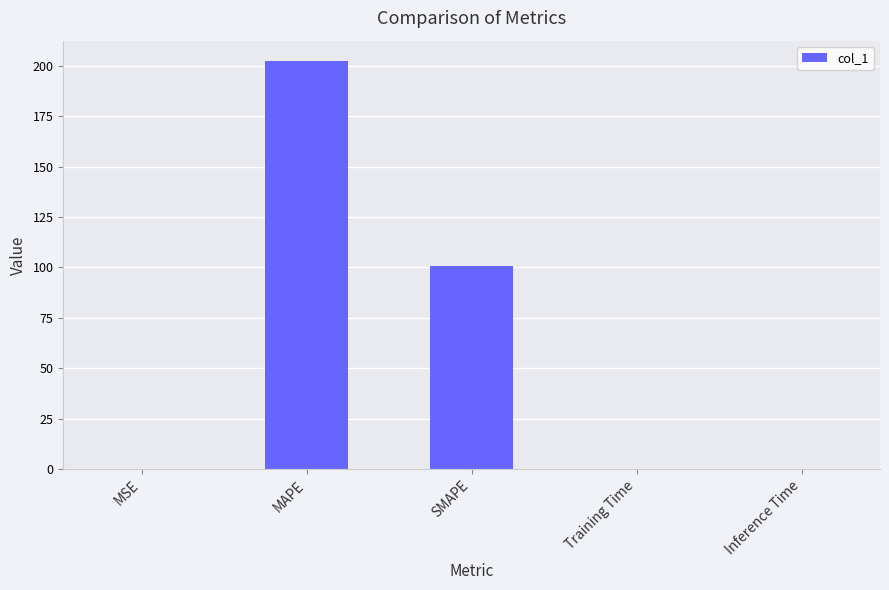

What is the maximum value shown in the chart?

202.2